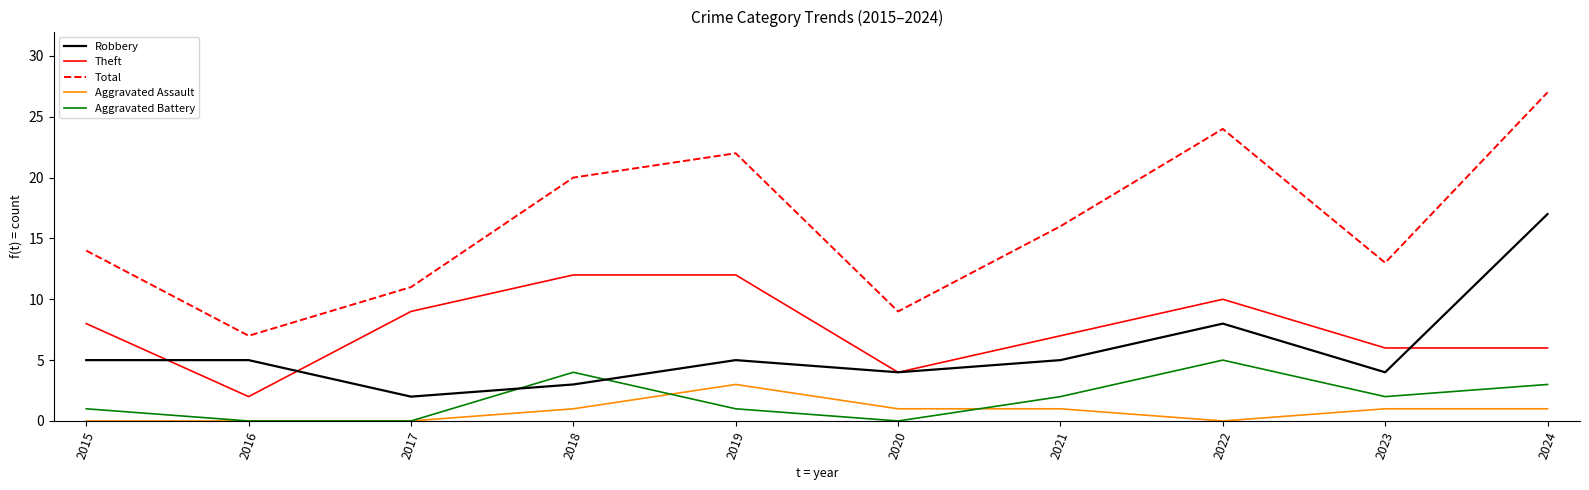

What is the total value across all series at 2024?

54